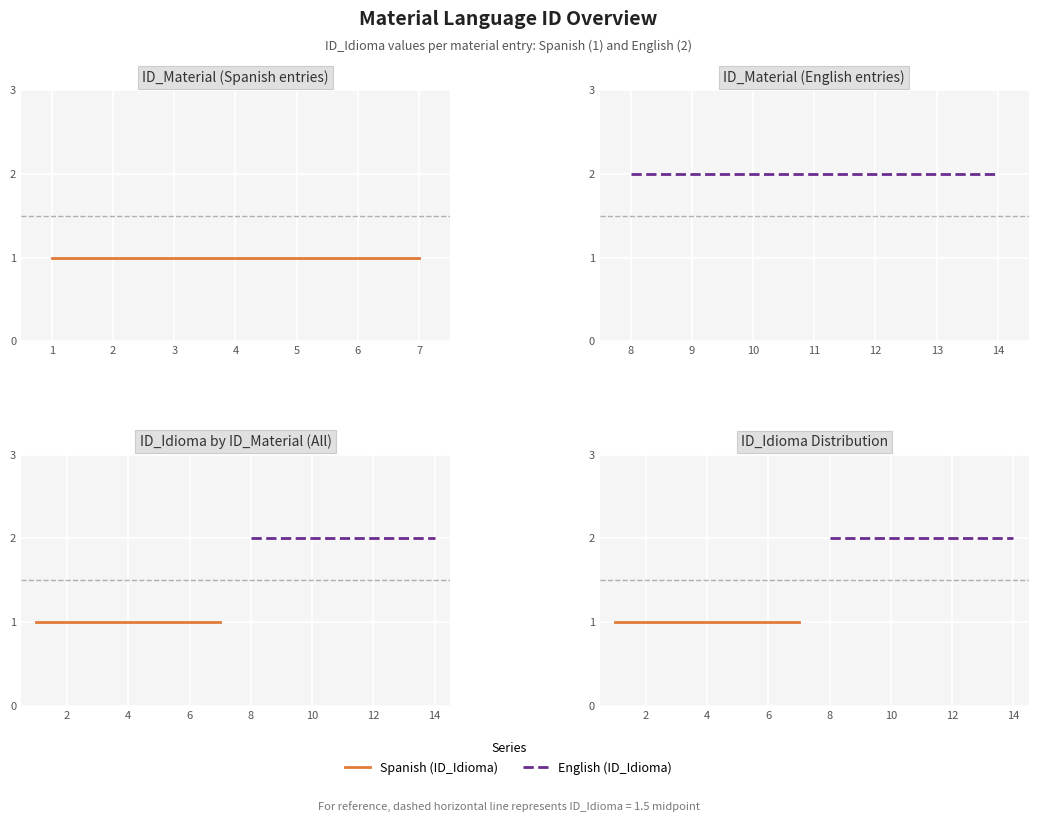

The value of Spanish (ID_Idioma) at 2 is 1. True or false?

False